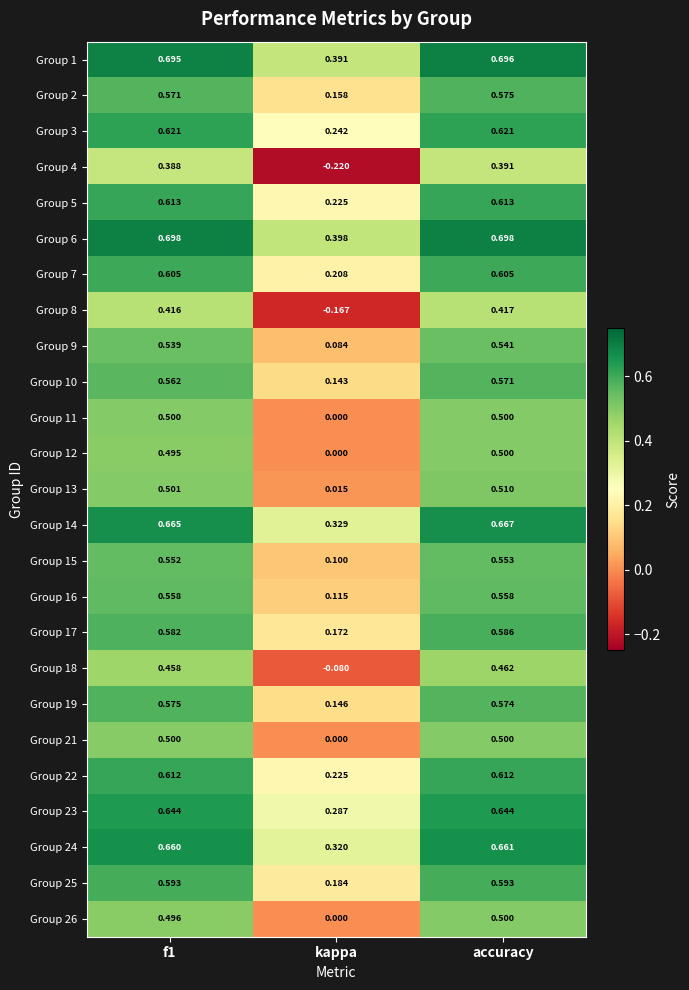

Which category has the highest value in the Group 26 series?

accuracy